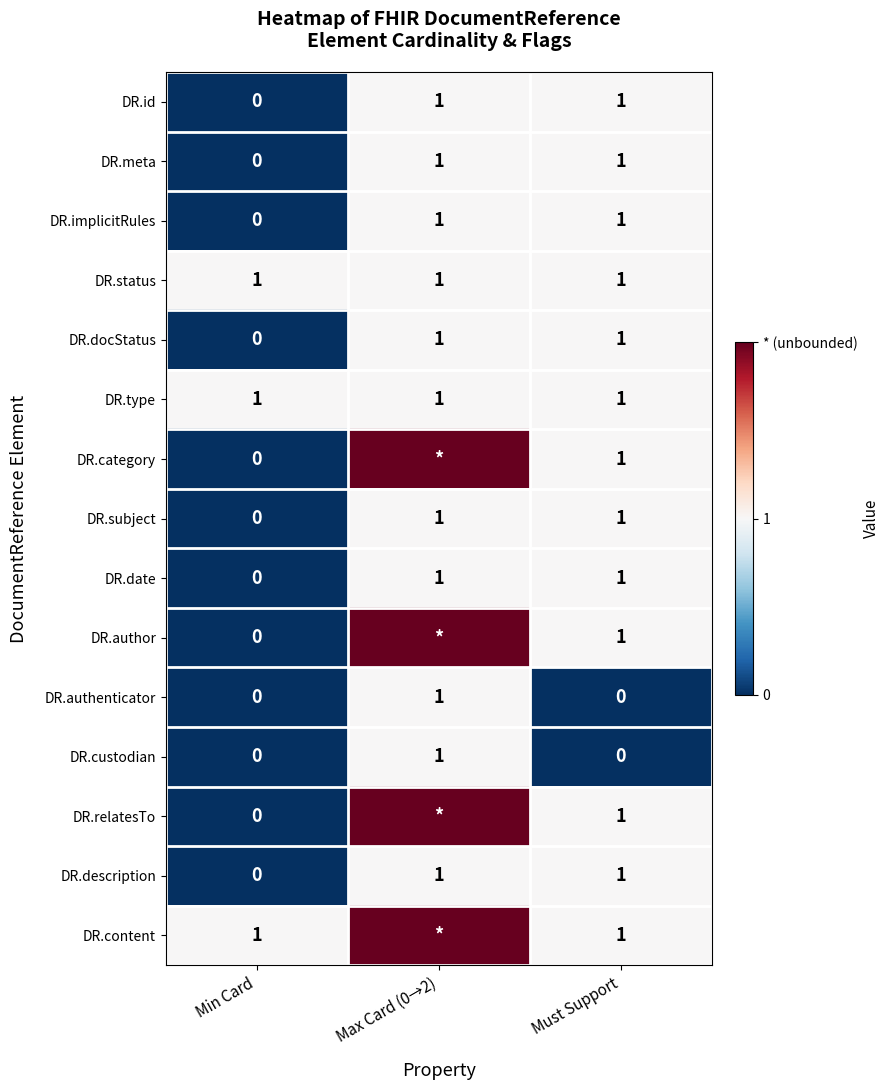

What is the total value across all series at Must Support?

13